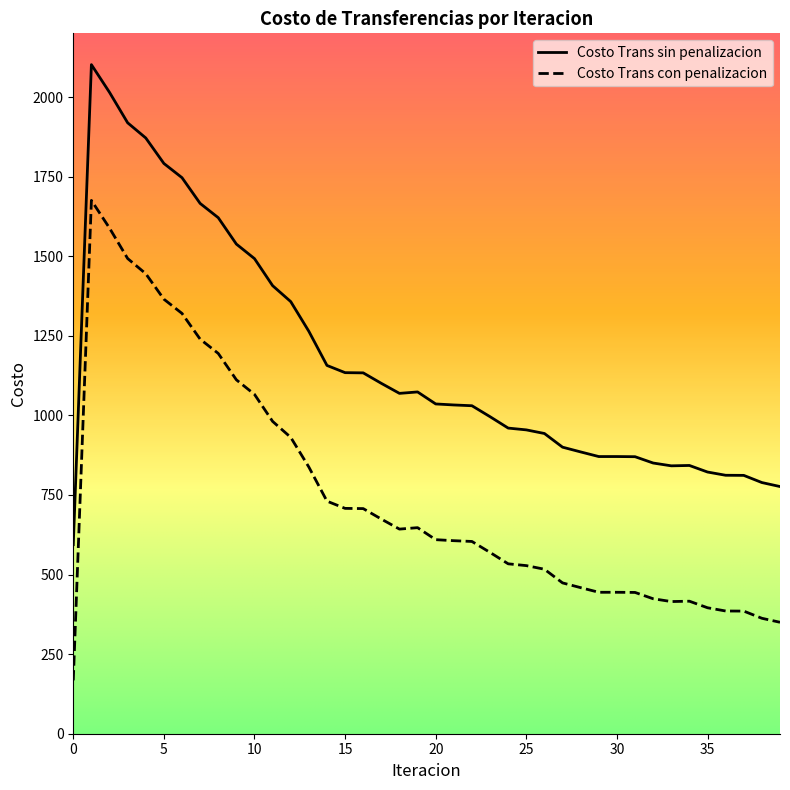

True or false: Costo Trans sin penalizacion and Costo Trans con penalizacion intersect in this chart.

False